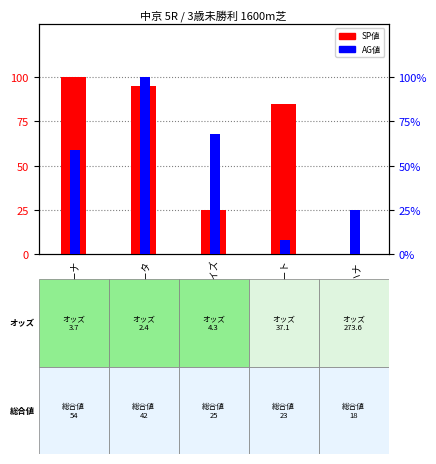

What is the maximum value shown in the chart?

100